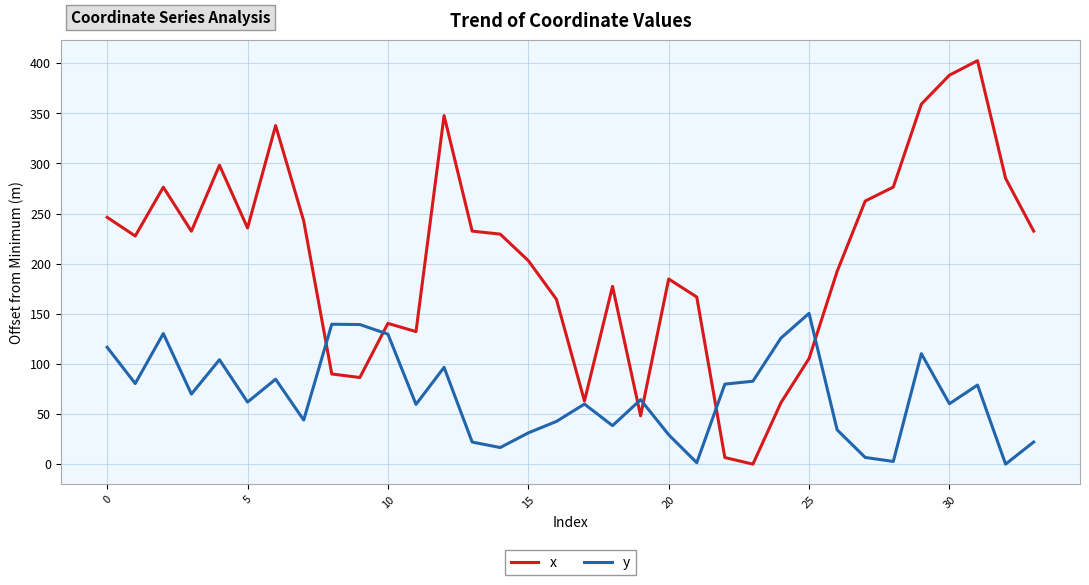

At how many categories does at least one series exceed 181?

21